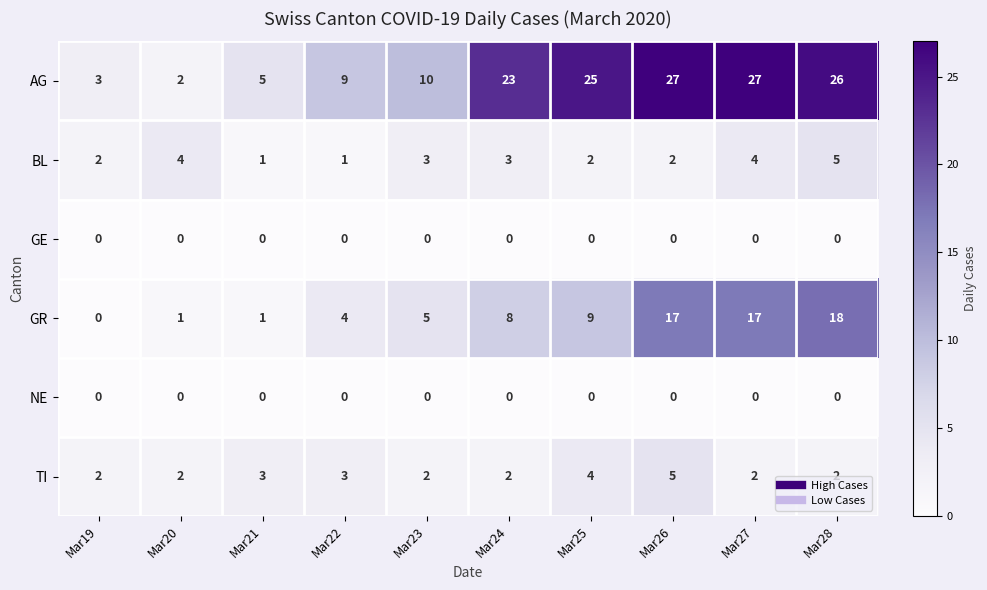

What is the difference between the maximum and minimum values in the TI series?

3